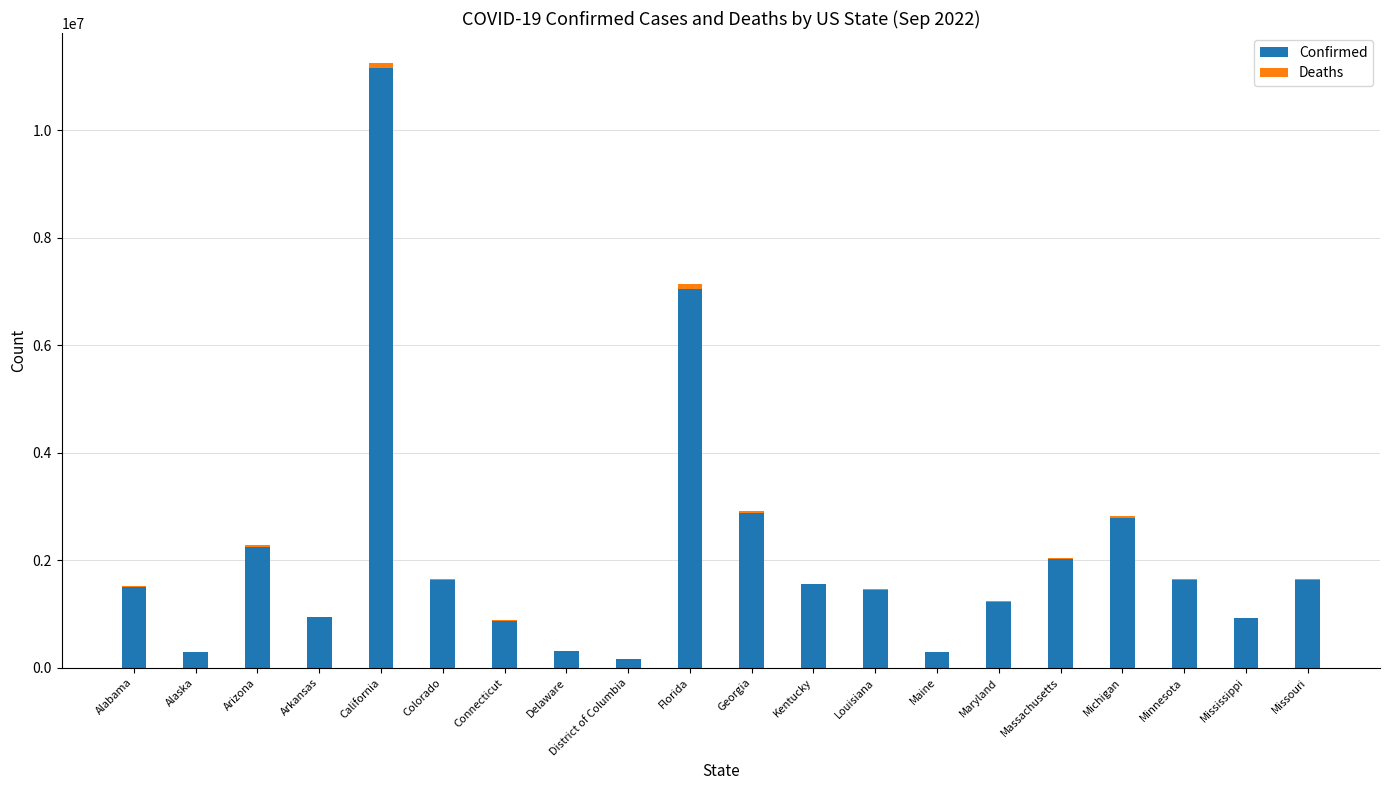

At which category is the sum across all series the highest?

California